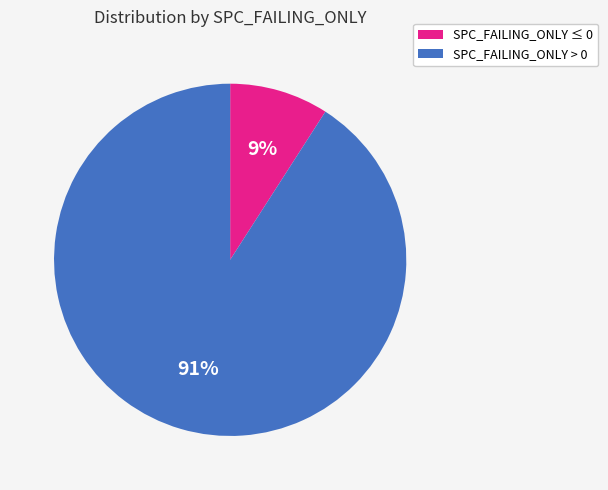

Is there any slice that represents more than half of the pie?

Yes